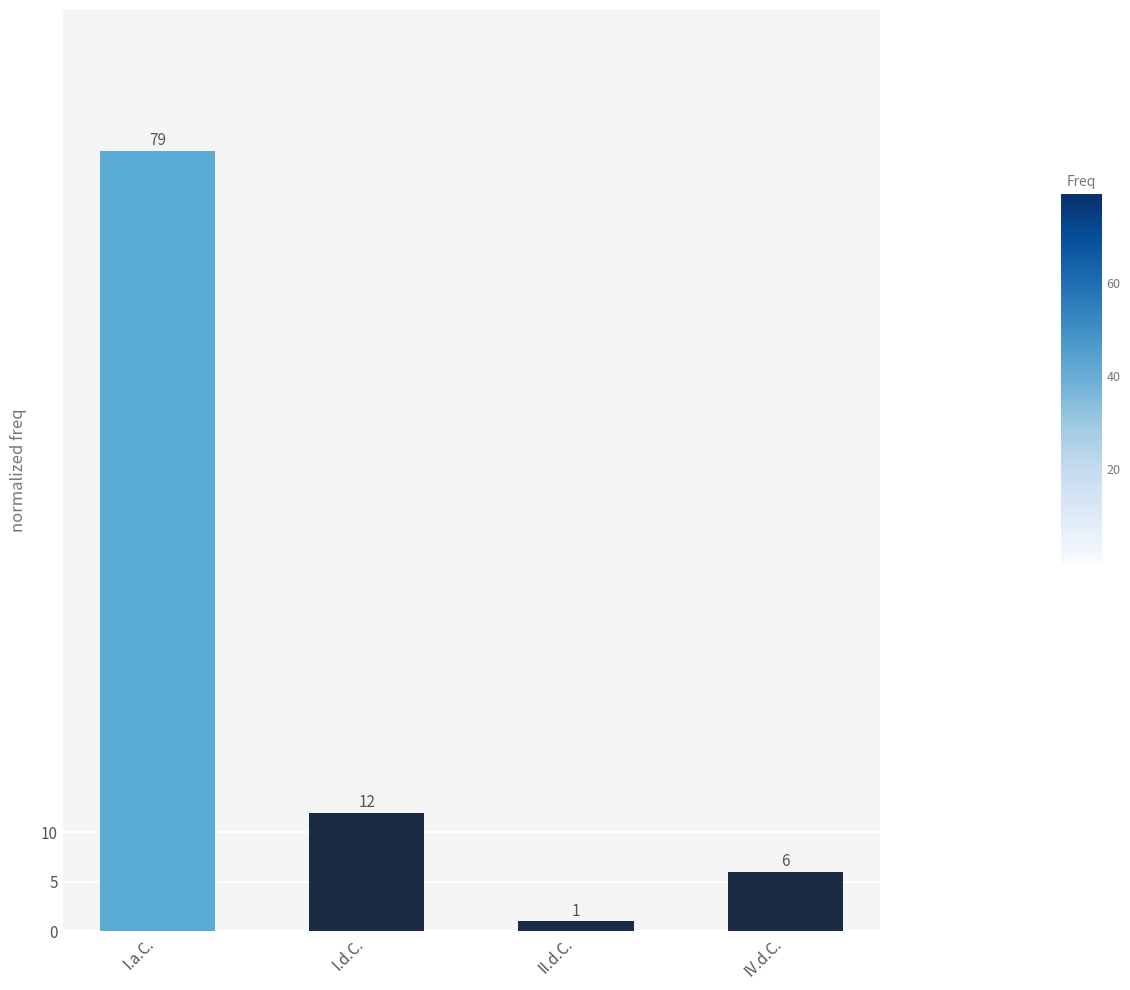

What is the change in value from I.d.C. to IV.d.C.?

-6